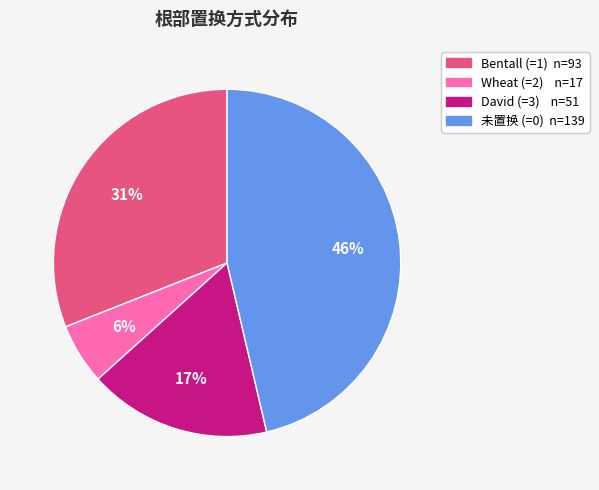

To the nearest percent, what is the average slice percentage?

25%